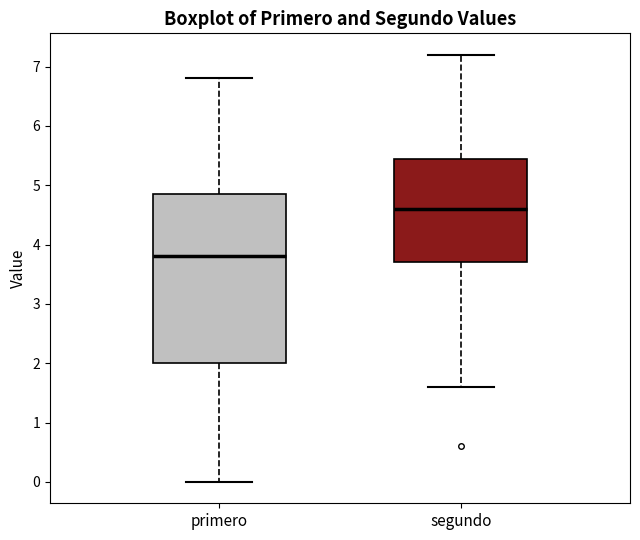

Comparing the boxes themselves (not the whiskers), which one is the tallest?

primero